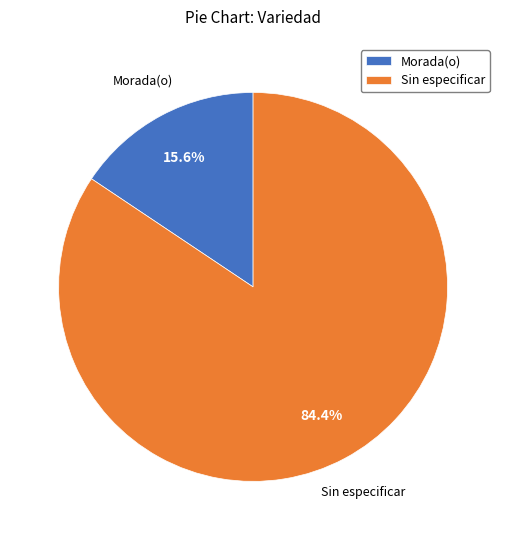

Which slice represents more than half of the pie?

Sin especificar